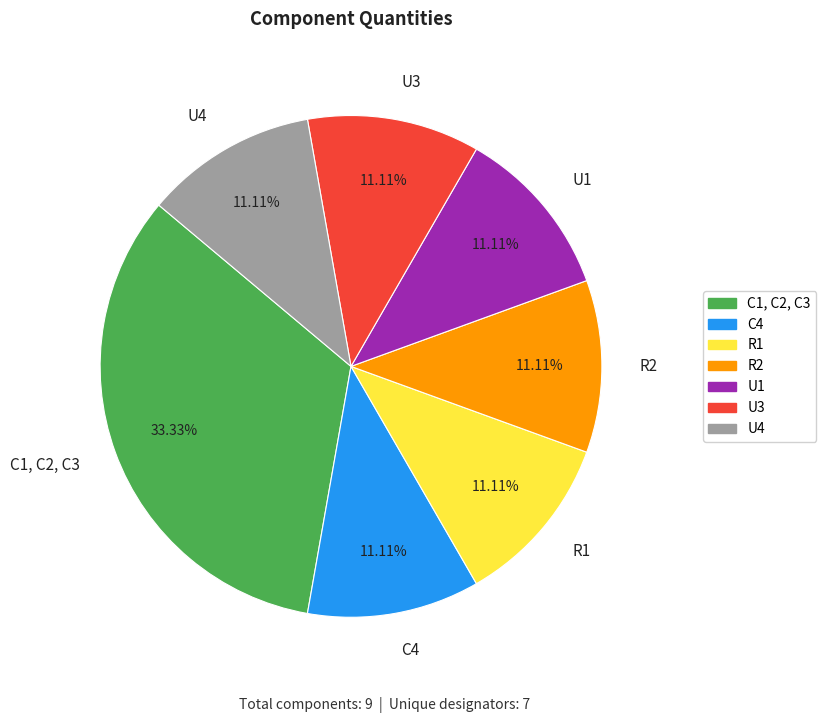

To the nearest percent, what is the combined percentage of R2 and C4?

22%